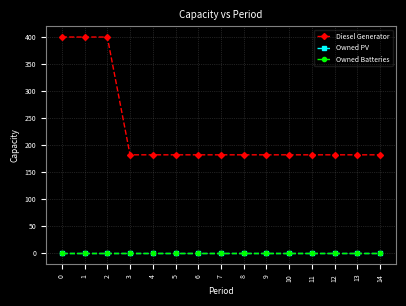

True or false: Diesel Generator and Owned PV intersect in this chart.

False